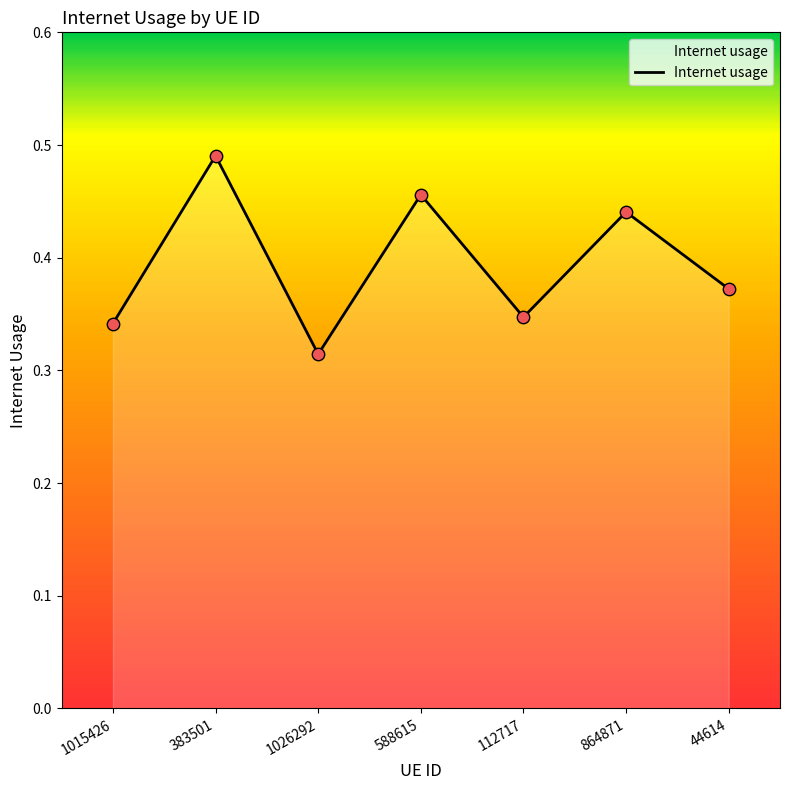

Which has a higher value, 112717 or 588615?

588615